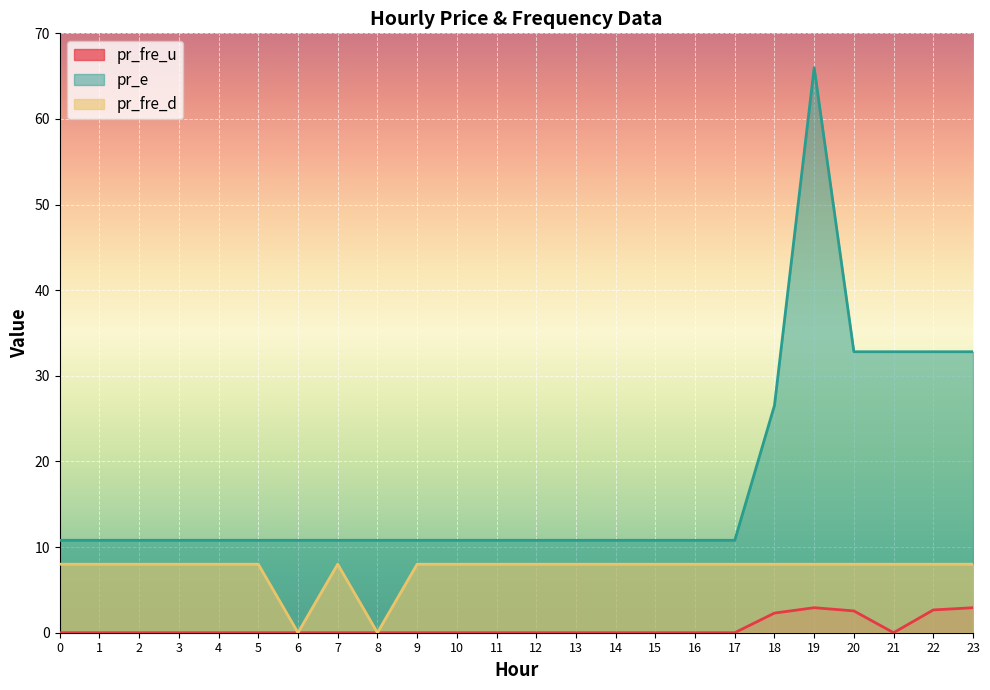

How many interior local valleys does the pr_fre_d series have?

2